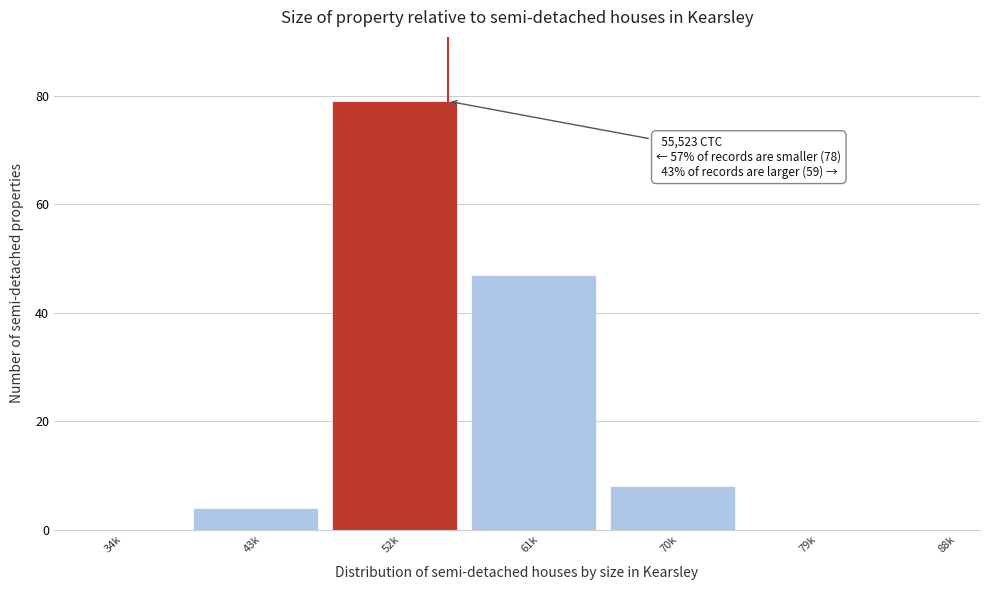

Reading left to right, list all the values displayed in this chart.

34k=0	43k=4	52k=79	61k=47	70k=8	79k=0	88k=0